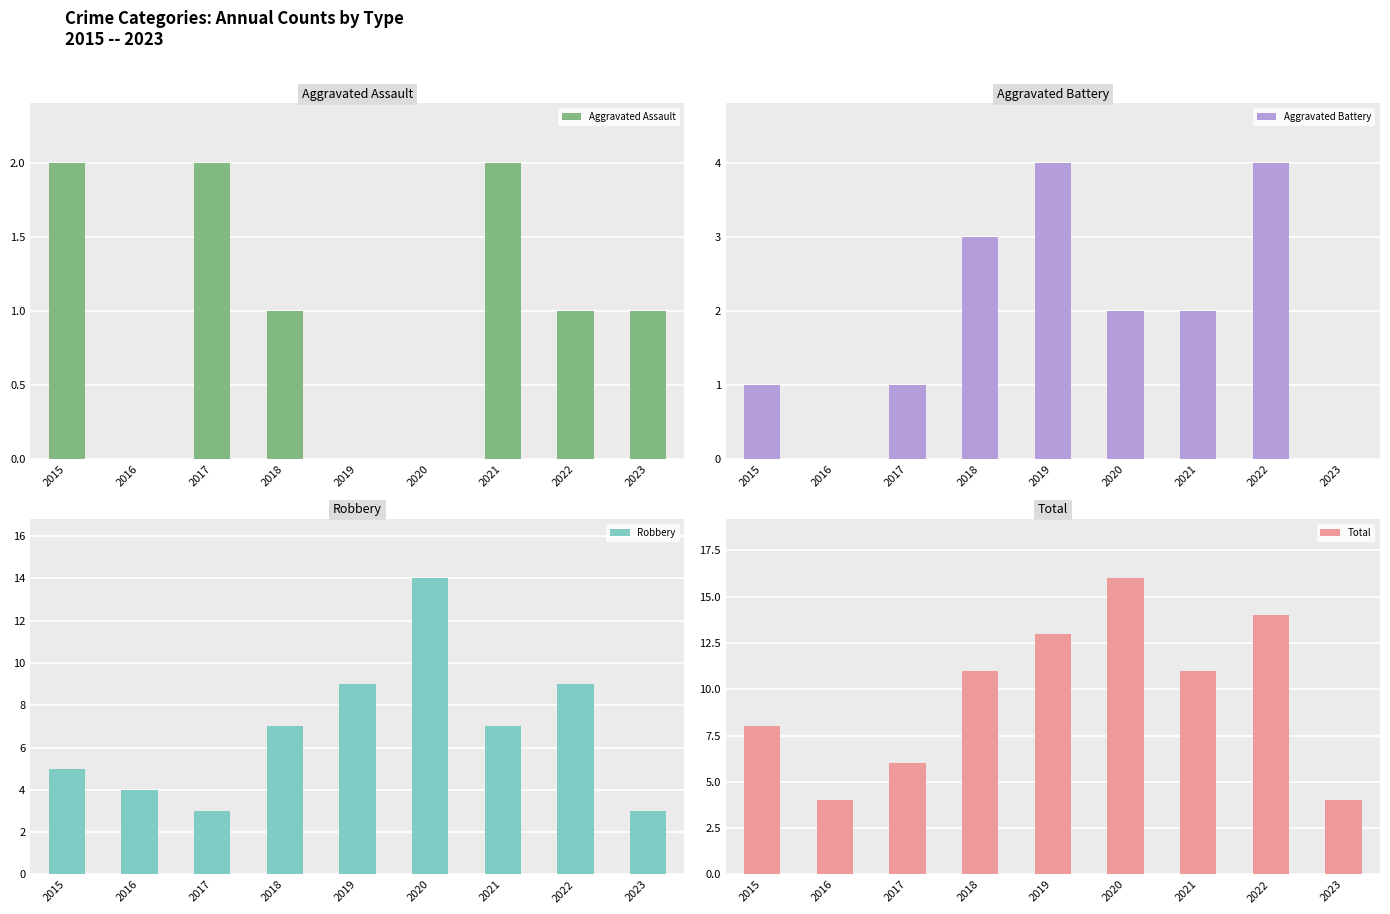

At which label does Aggravated Assault reach its peak?

2015